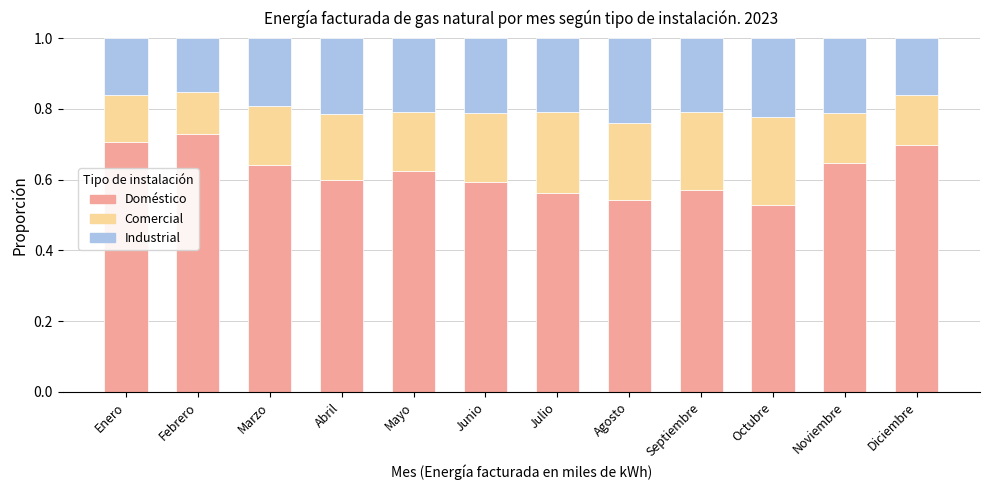

At which label does Doméstico reach its peak?

Febrero